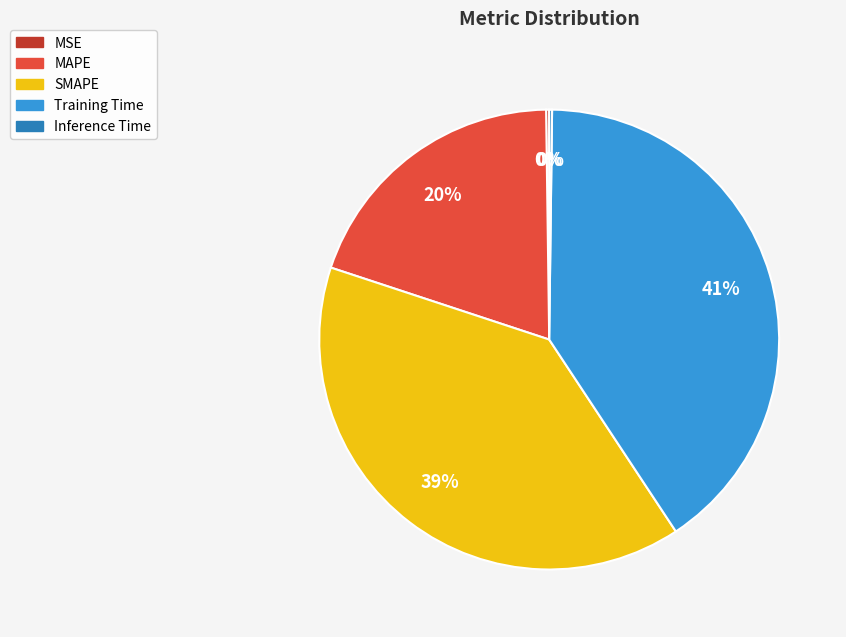

To the nearest percent, what is the average slice percentage?

20%